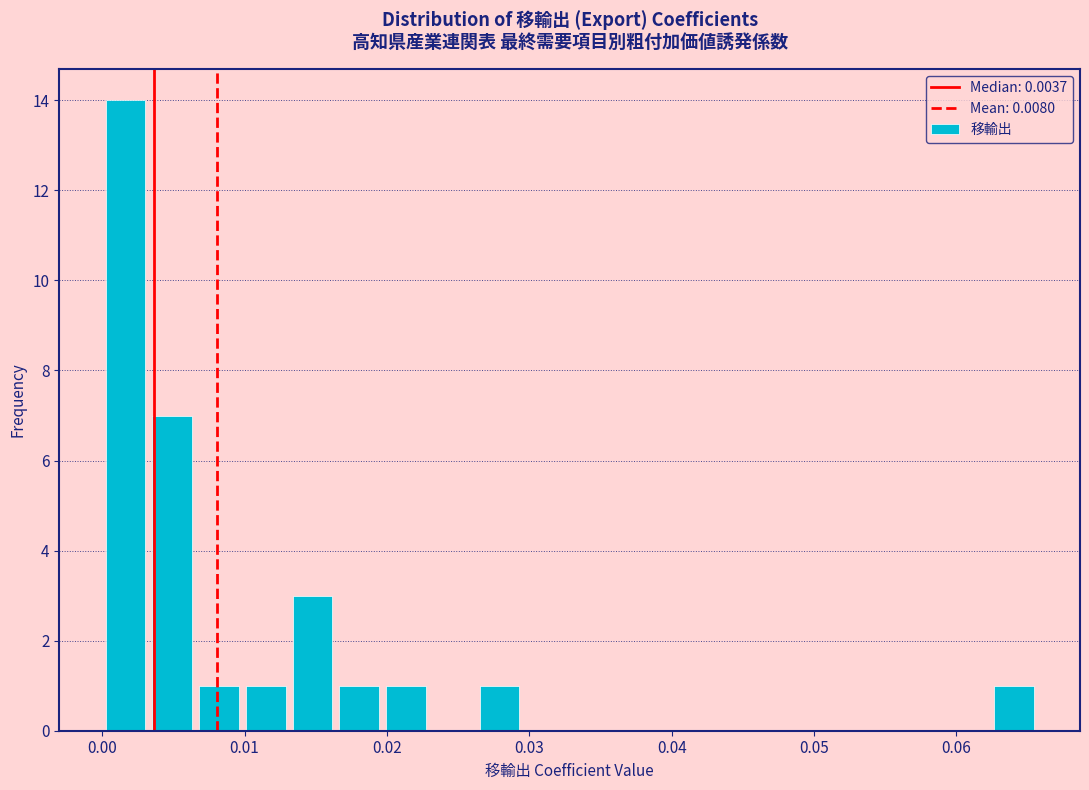

Around what value on the x-axis is the tallest bar? Give the approximate position of its centre, as read against the axis.

0.002